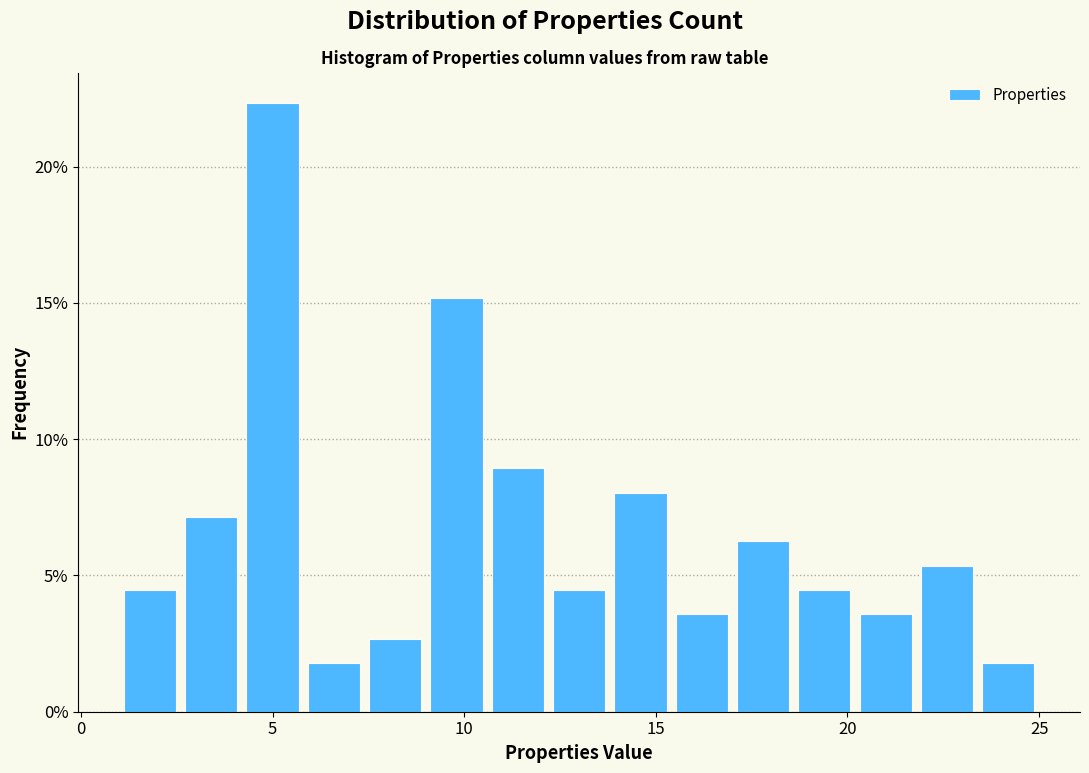

Read against the x-axis, roughly where is the centre of the tallest bar?

5.0